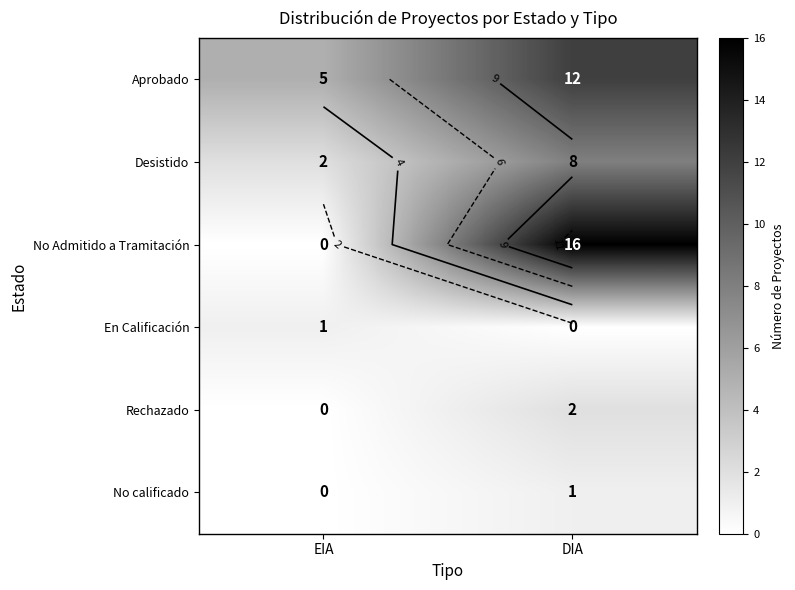

The value of Desistido at EIA is 4. True or false?

False